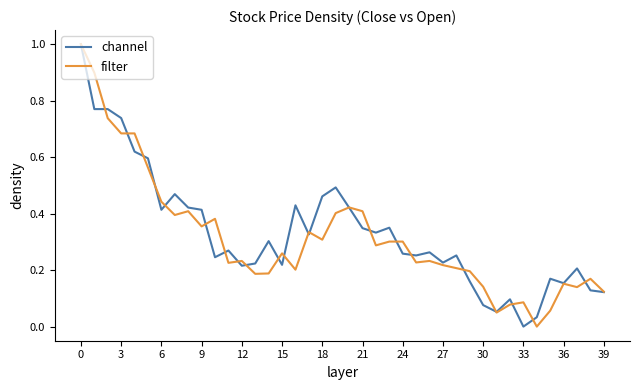

What is the maximum value for channel?

1.0